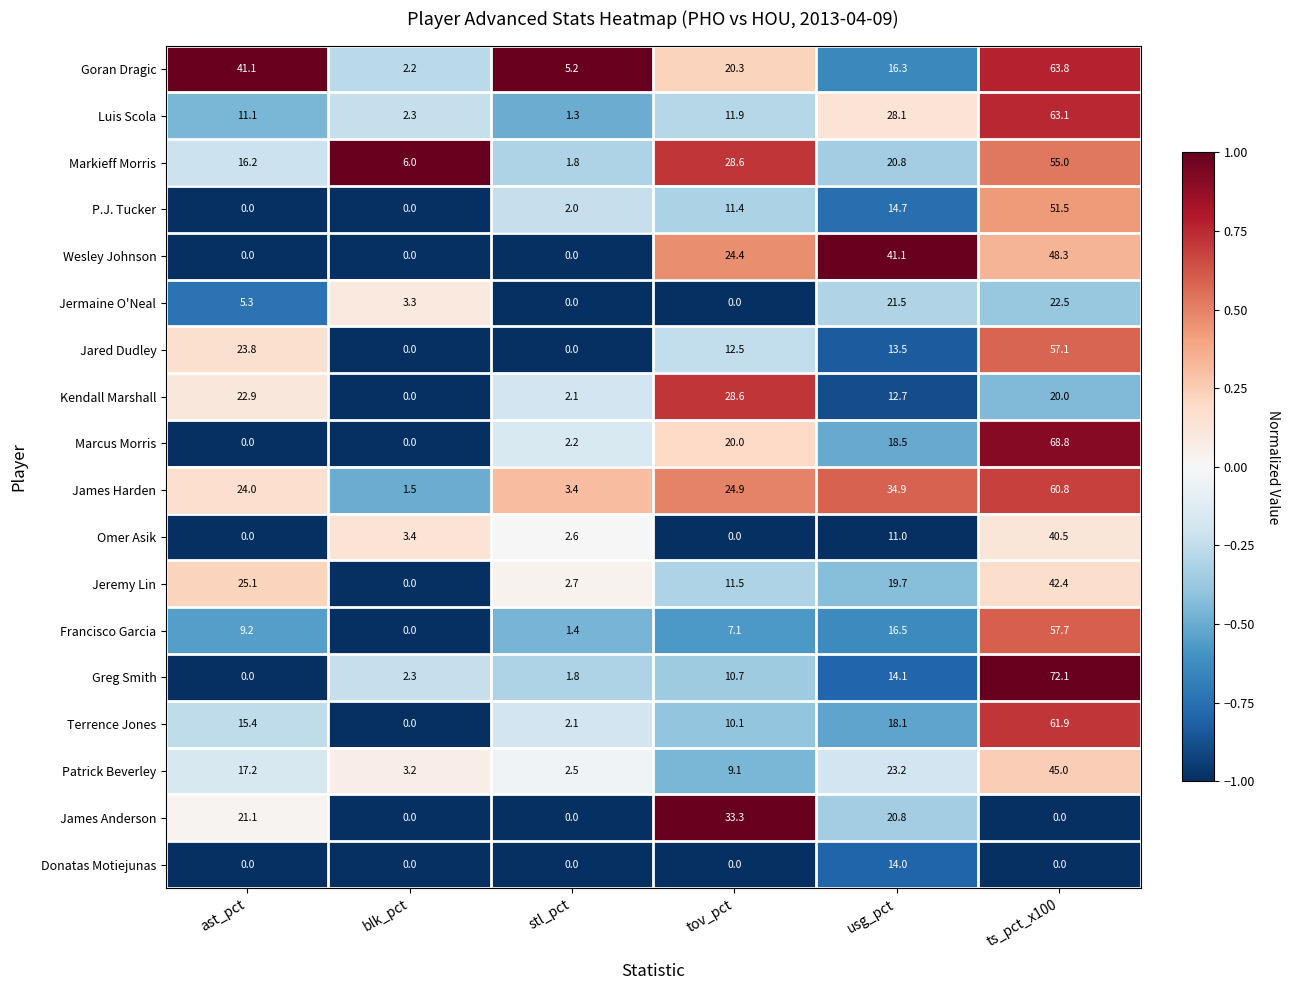

What is the difference between the maximum and minimum values in the Donatas Motiejunas series?

14.0